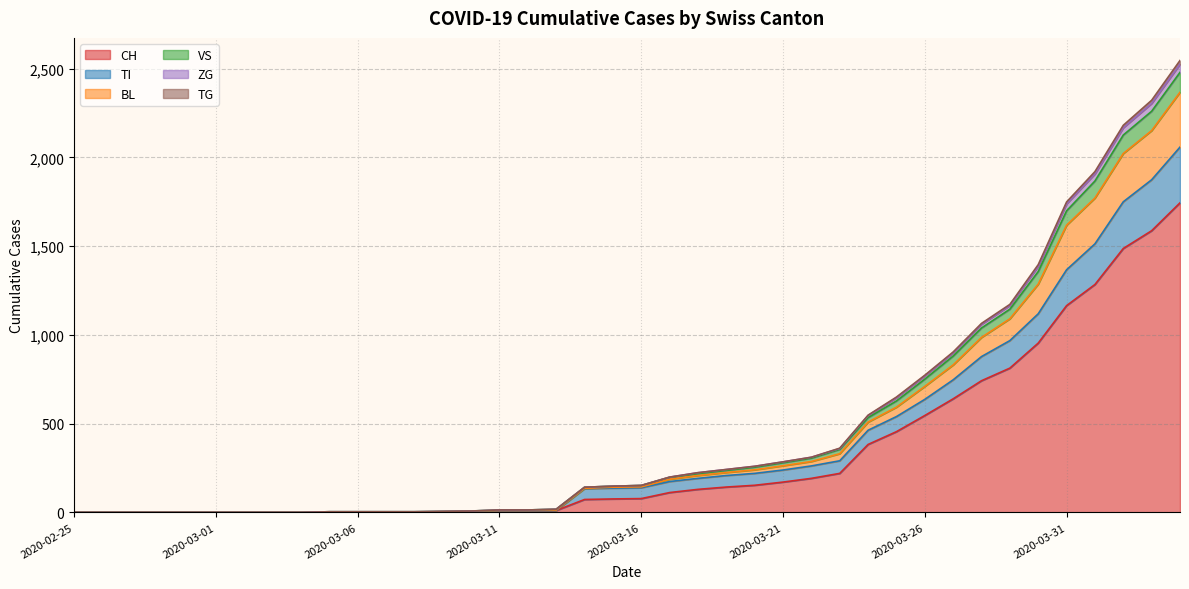

What is the label of the 9th point from the right?

2020-03-27